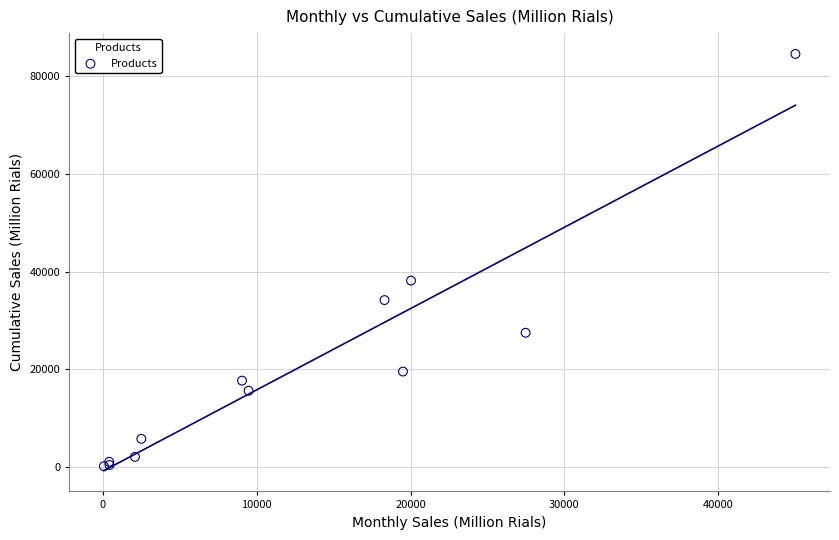

What Y value in the scatter plot is closest to 42350?

38158